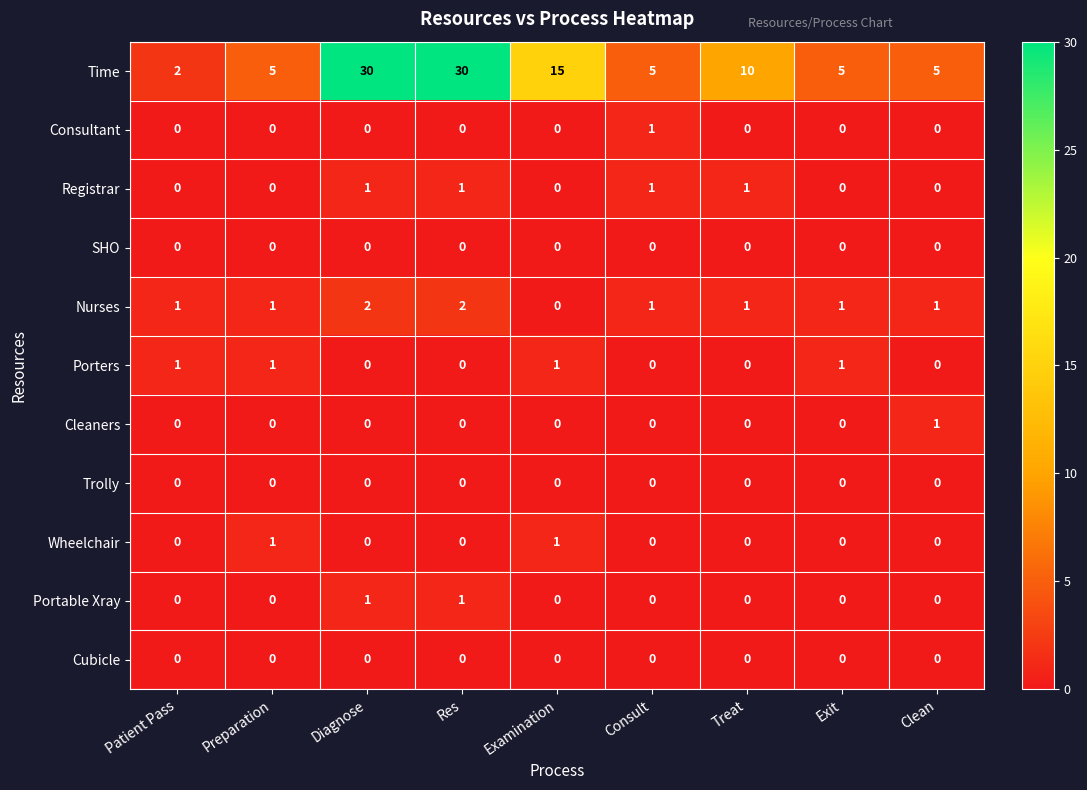

Which series has the largest total across all categories?

Time